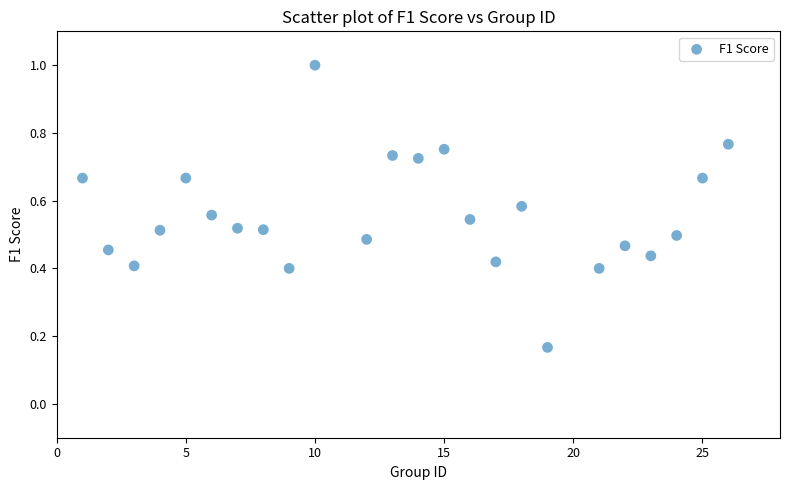

What is the range of X values (max minus min)?

25.0